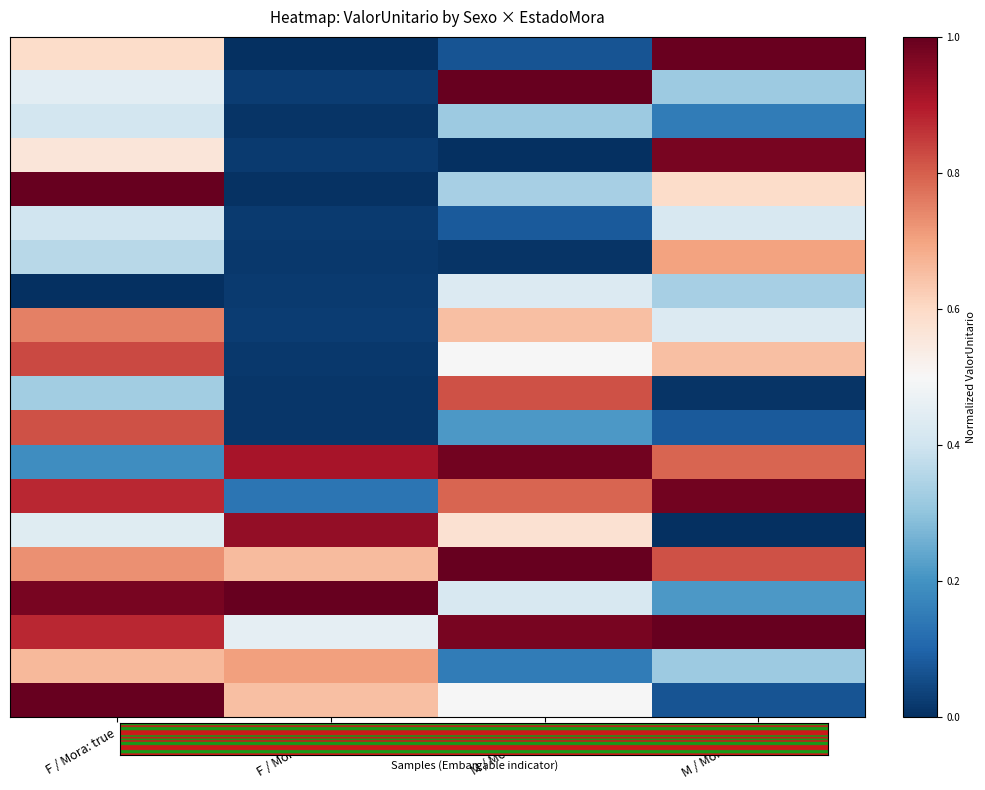

At which category is the sum across all series the highest?

F / Mora: true